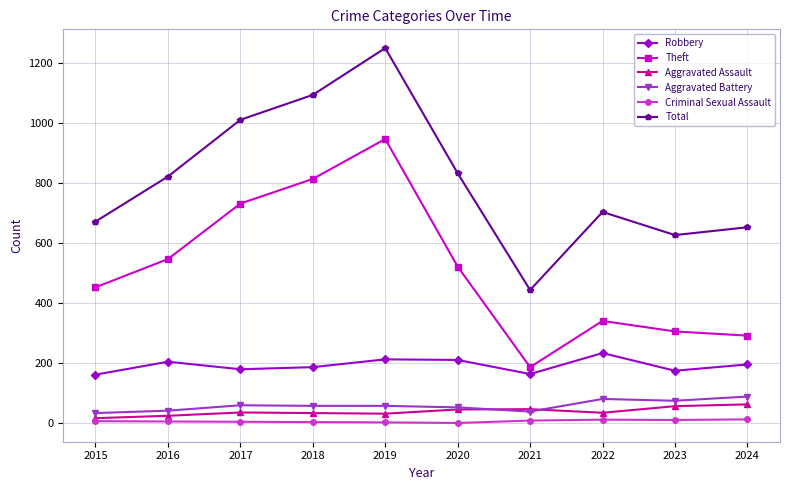

What is the value of the Total point at the 7th from the left?

443